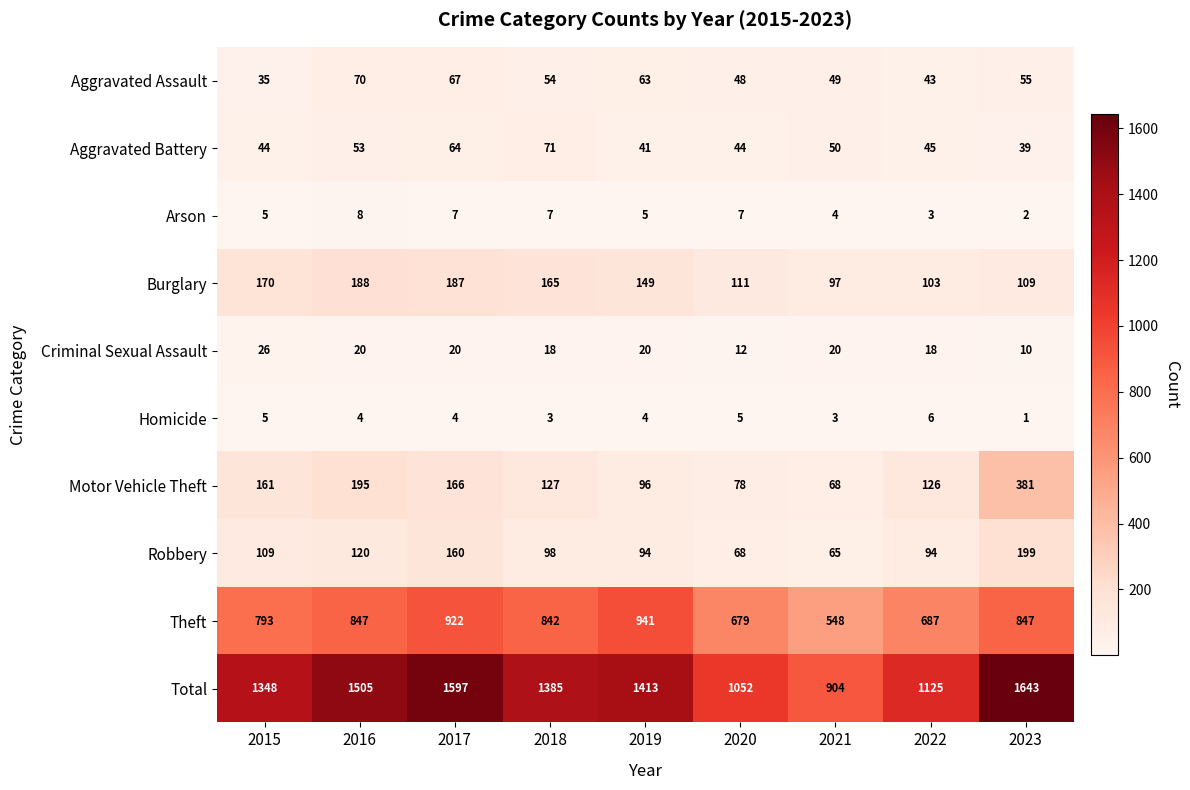

The value of Theft at 2016 is 1300. True or false?

False